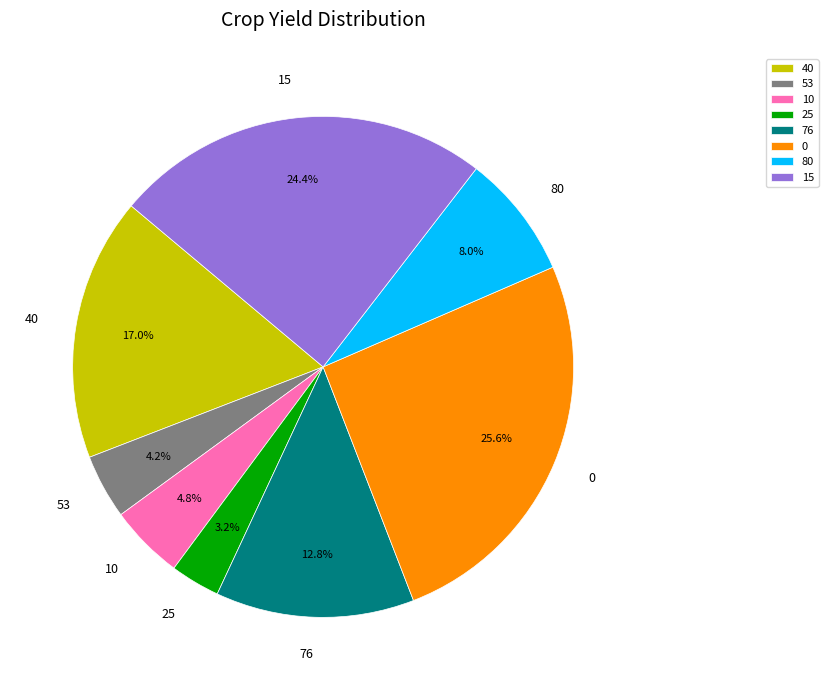

True or false: 0 accounts for 26% of the total.

True